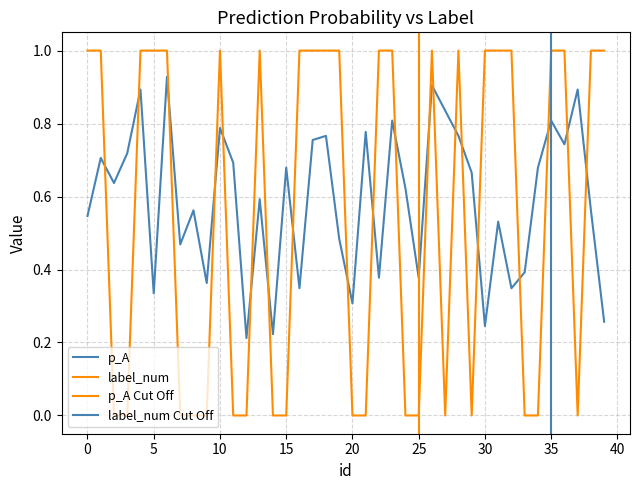

Between 9 and 19, which series saw the biggest shift?

label_num